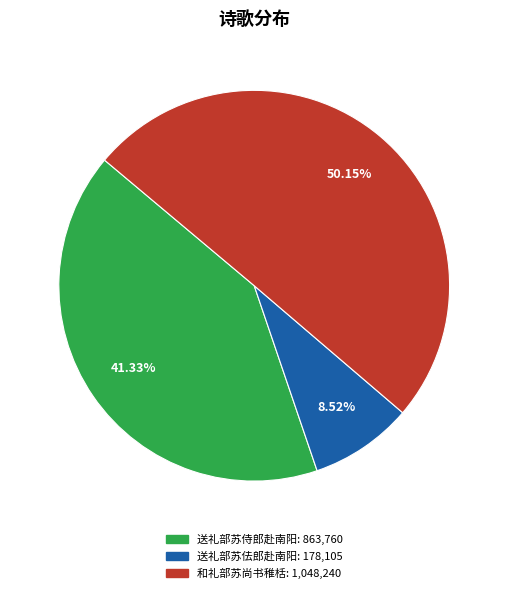

To the nearest percent, what is the combined percentage of 送礼部苏侍郎赴南阳 and 送礼部苏佉郎赴南阳?

50%